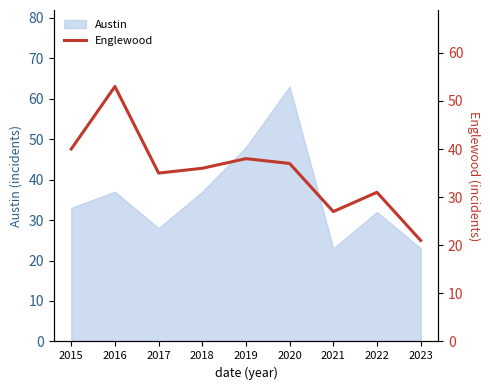

True or false: Austin has a value of 13 at 2019.

False